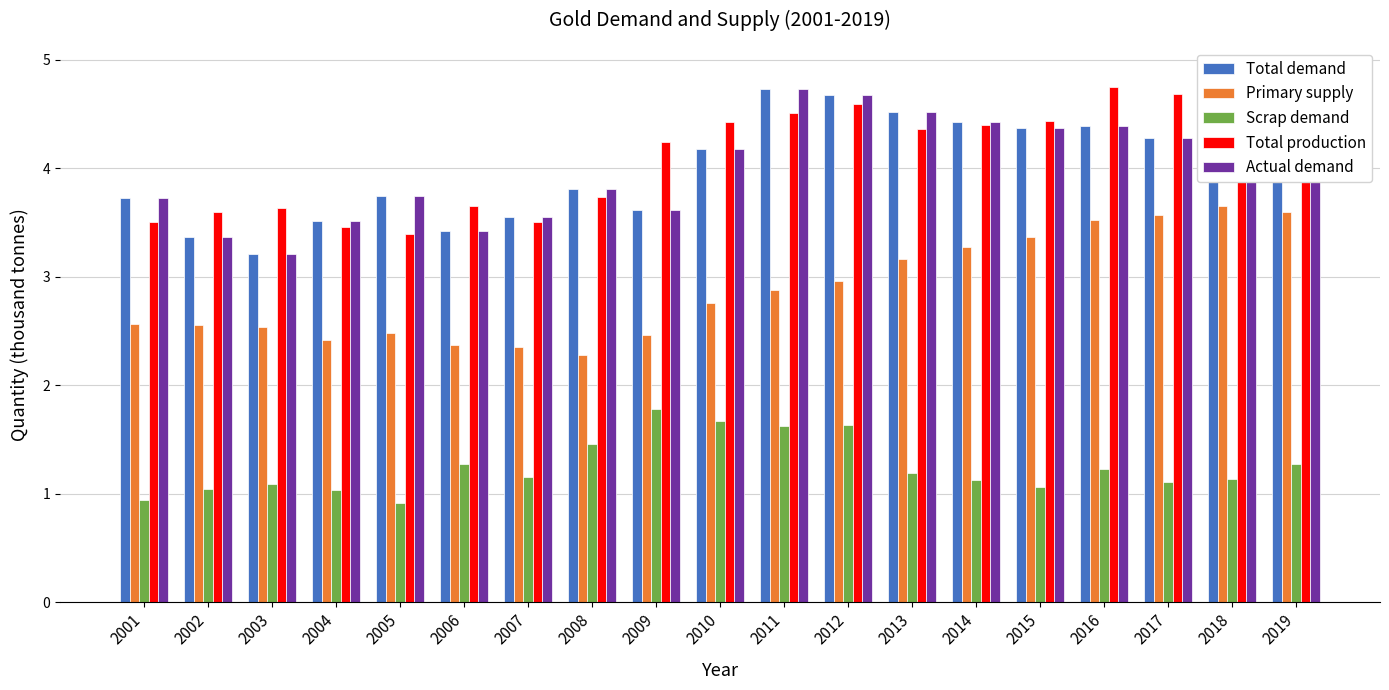

What is the sum of the Scrap demand values at 2009 and 2004?

2.8